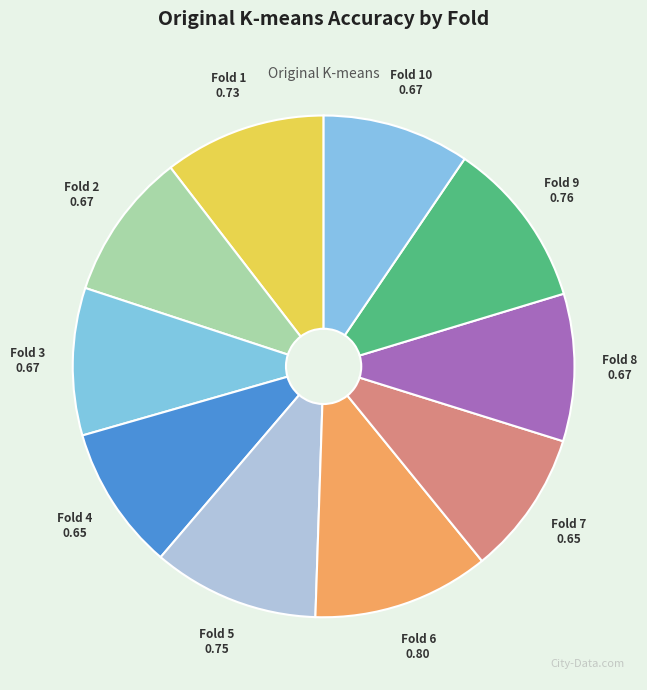

True or false: Fold 3 accounts for 9% of the total.

True